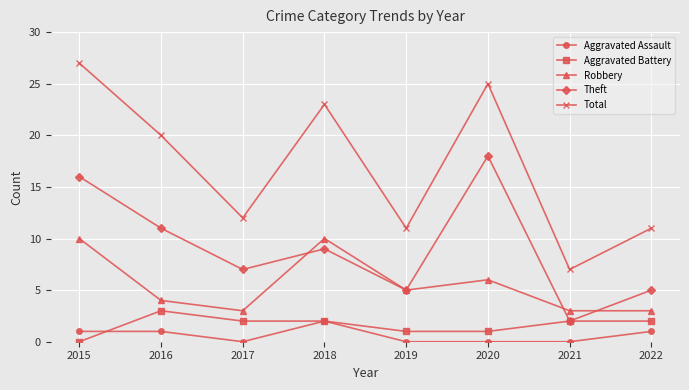

Which series has the widest spread of values?

Total